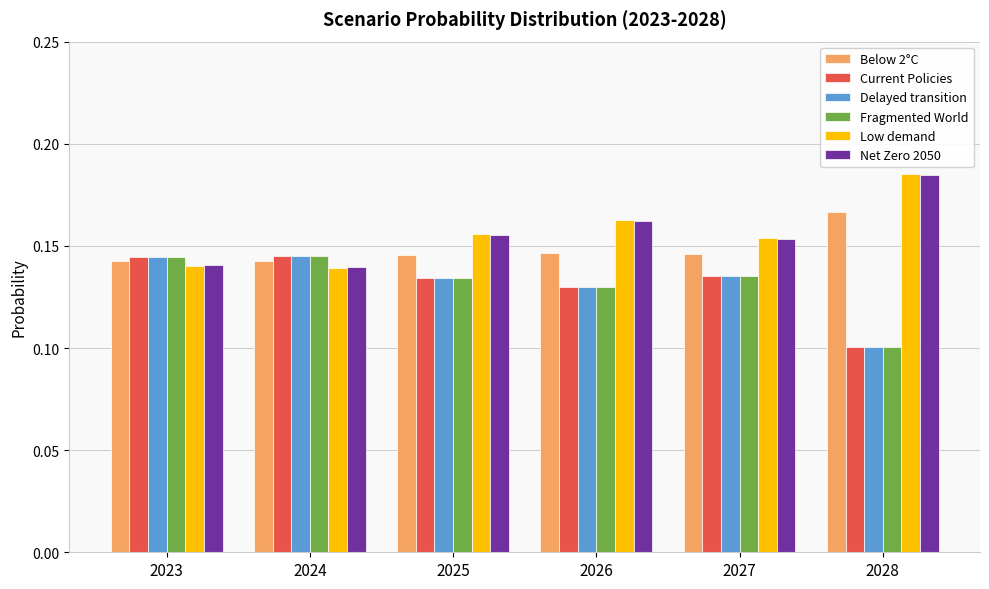

What is the sum of the Below 2°C values at 2024 and 2027?

0.3